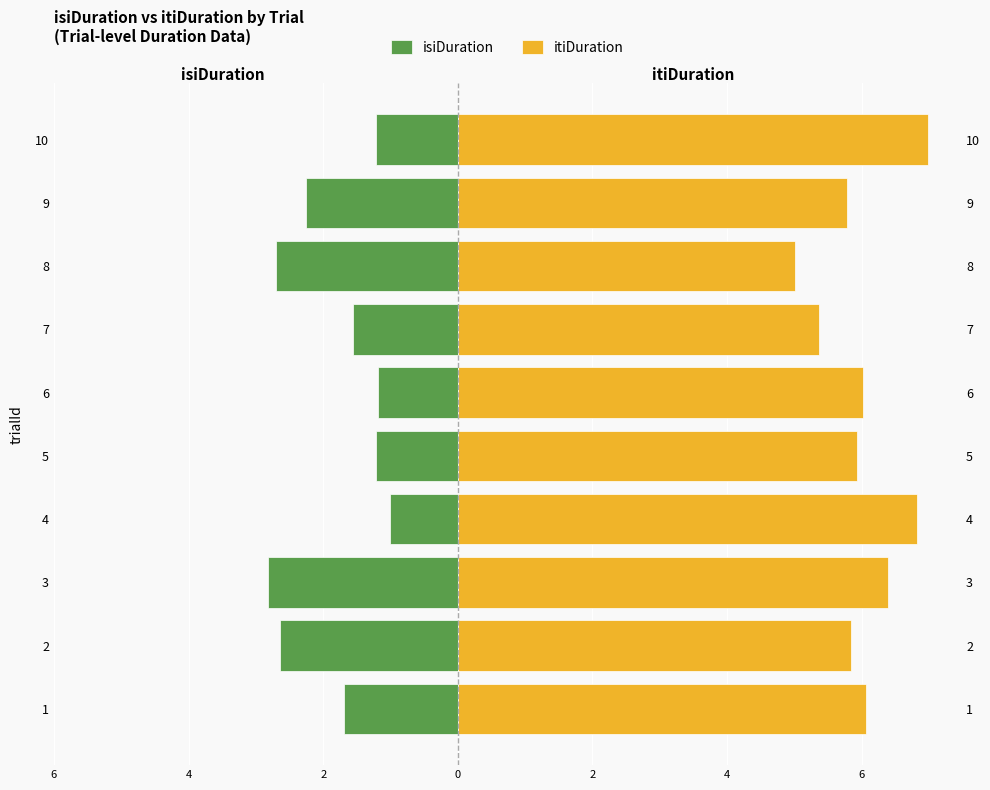

How many bars are there in total?

20